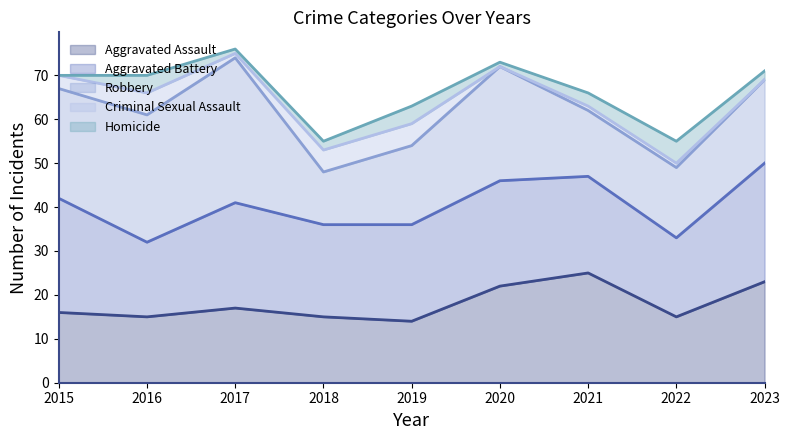

What value does the Aggravated Assault series have at 2023?

23